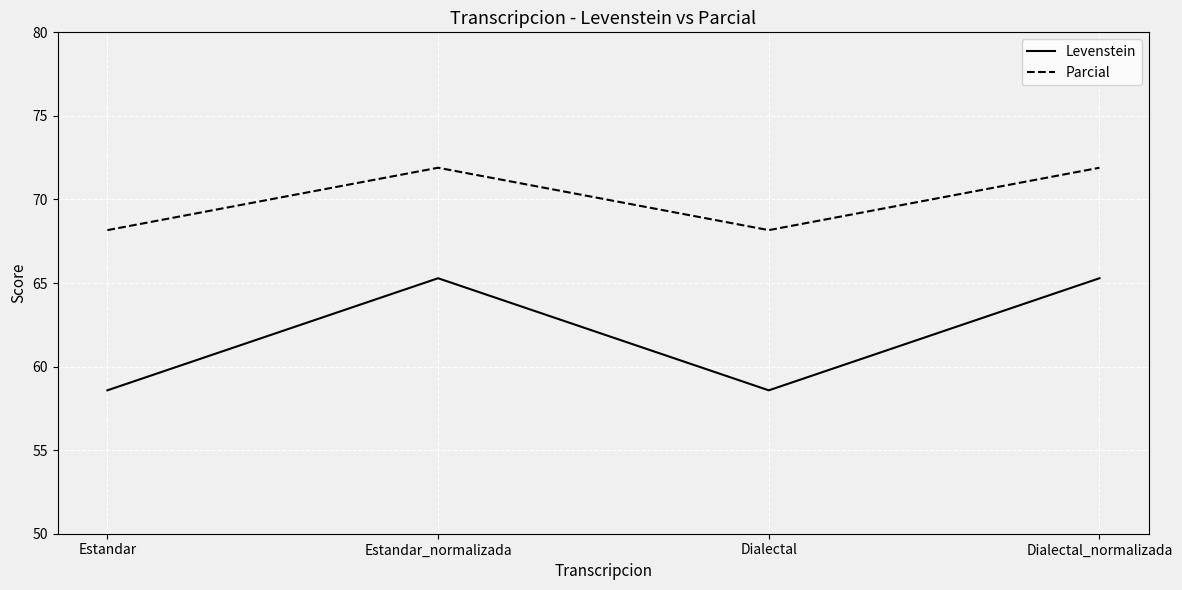

True or false: Parcial and Levenstein intersect in this chart.

False